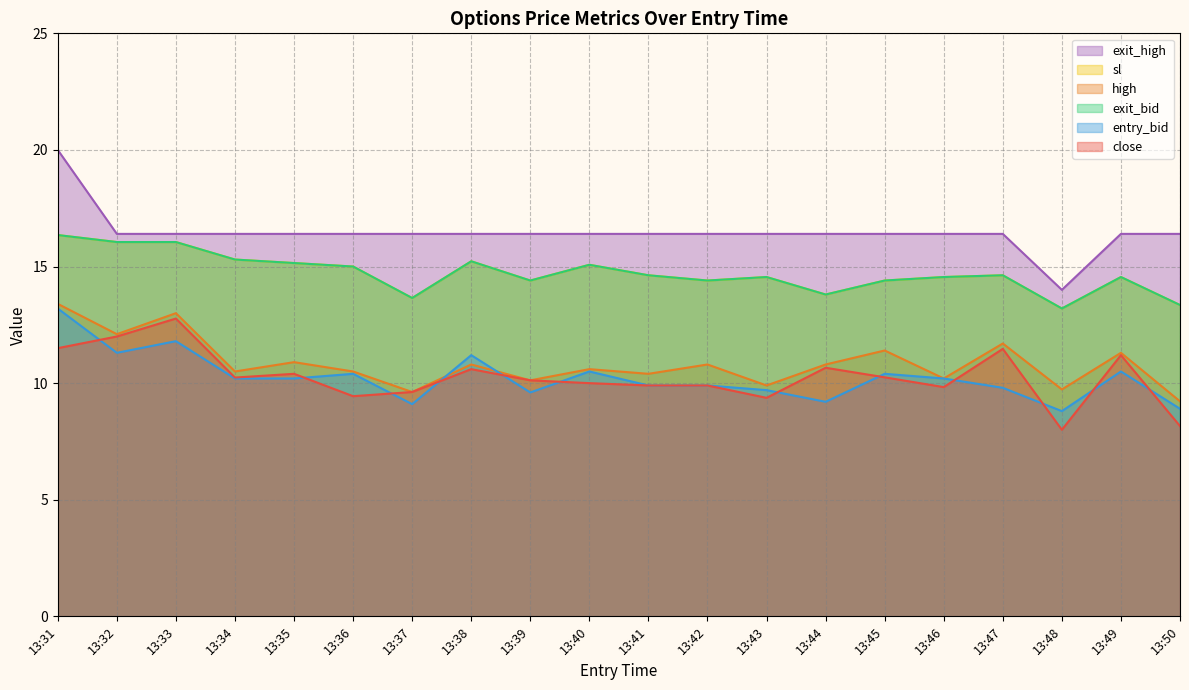

How many data points does each series have?

20